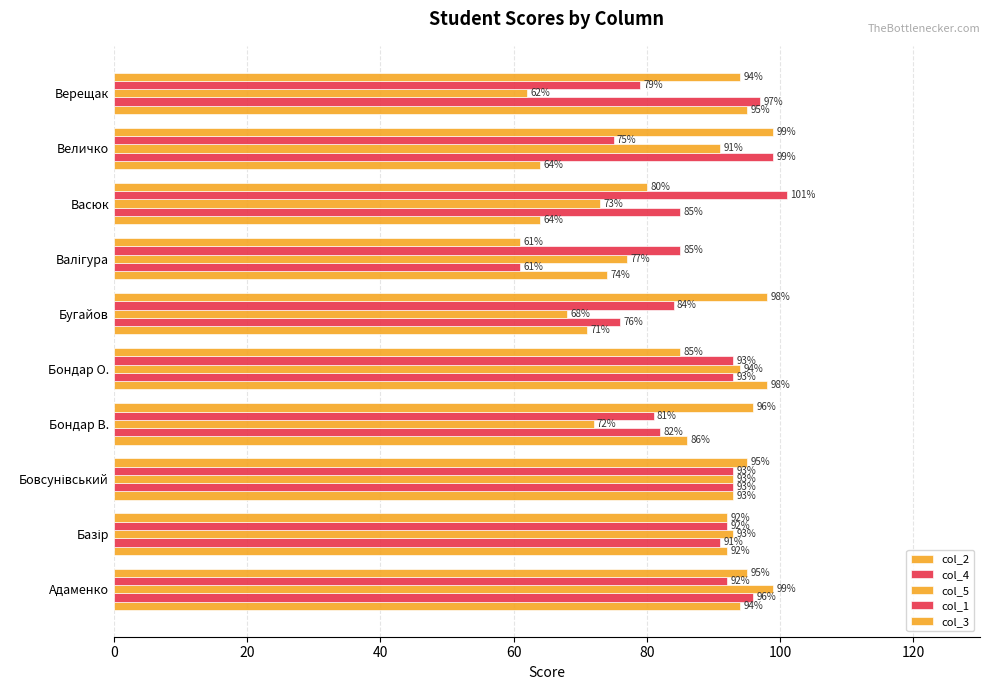

How many values in the col_5 series are below 91?

5